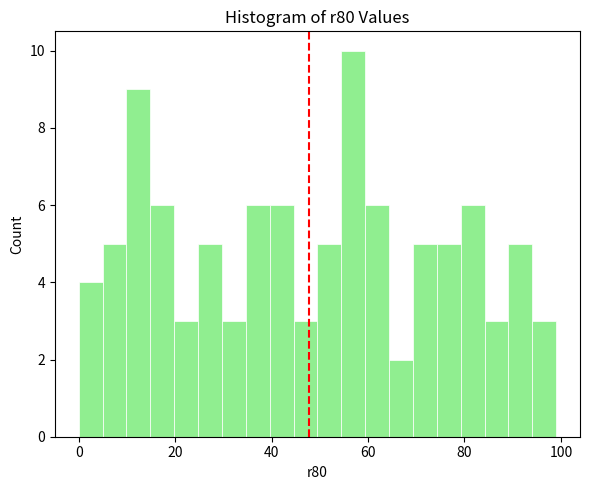

Around what value on the x-axis is the tallest bar? Give the approximate position of its centre, as read against the axis.

56